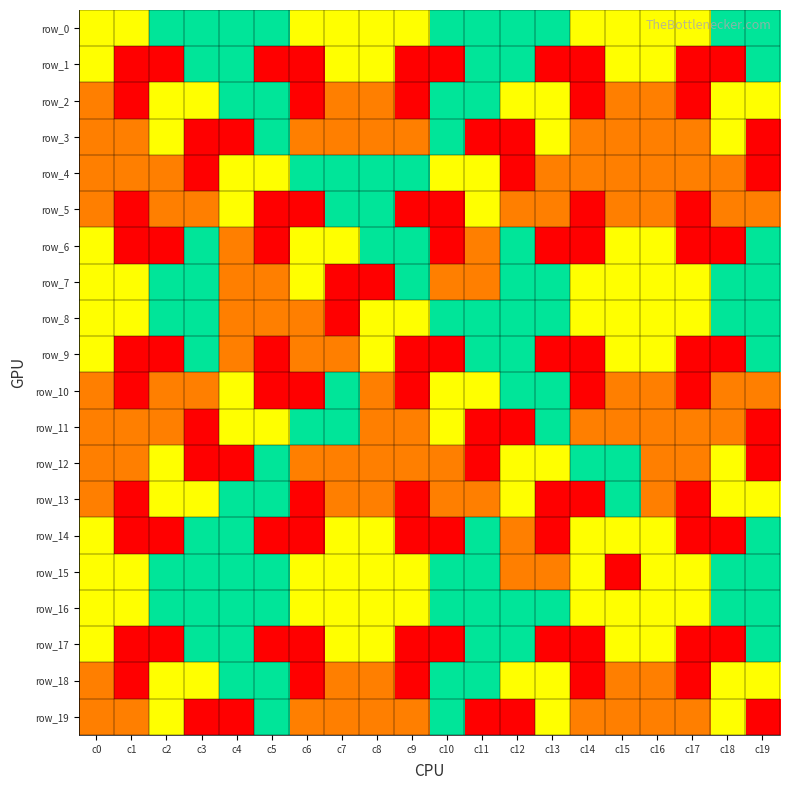

What is the minimum value shown in the chart?

1